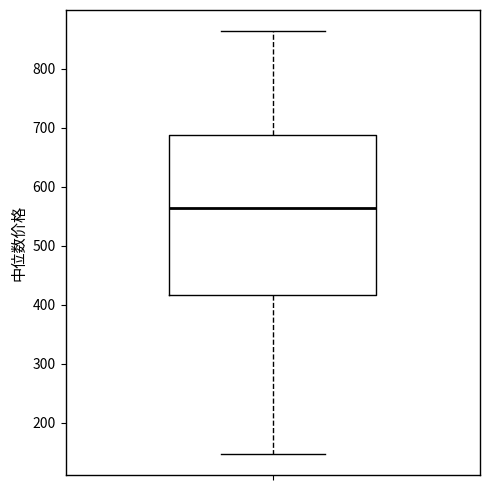

Read this box plot against the y-axis: the position of the median line, the range covered by the box, and the ends of both whiskers. The values are not printed on the chart, so give them approximately, as read against the axis.

median 560, box 420 to 690, whiskers 150 to 860